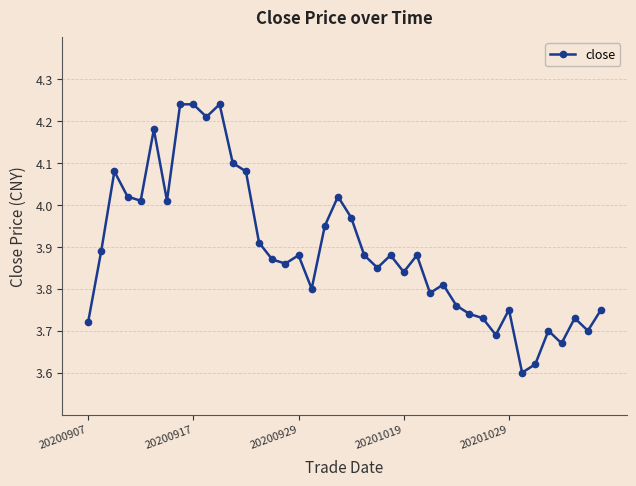

What is the sum of all values?

155.7